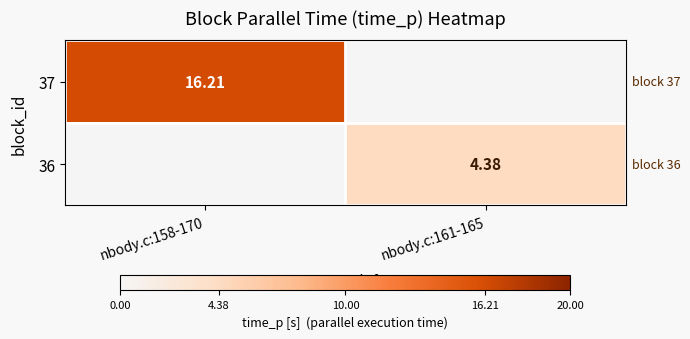

Between nbody.c:158-170 and nbody.c:161-165, which series saw the biggest shift?

37